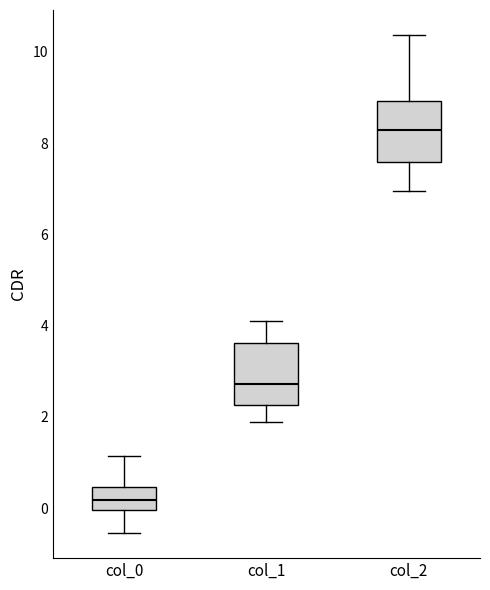

Which box has the highest median line?

col_2